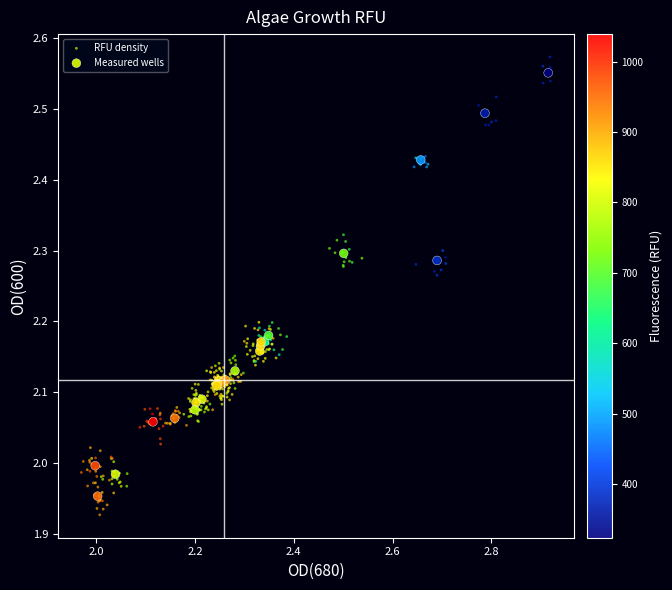

What are all the series names shown in the legend?

RFU density, Measured wells